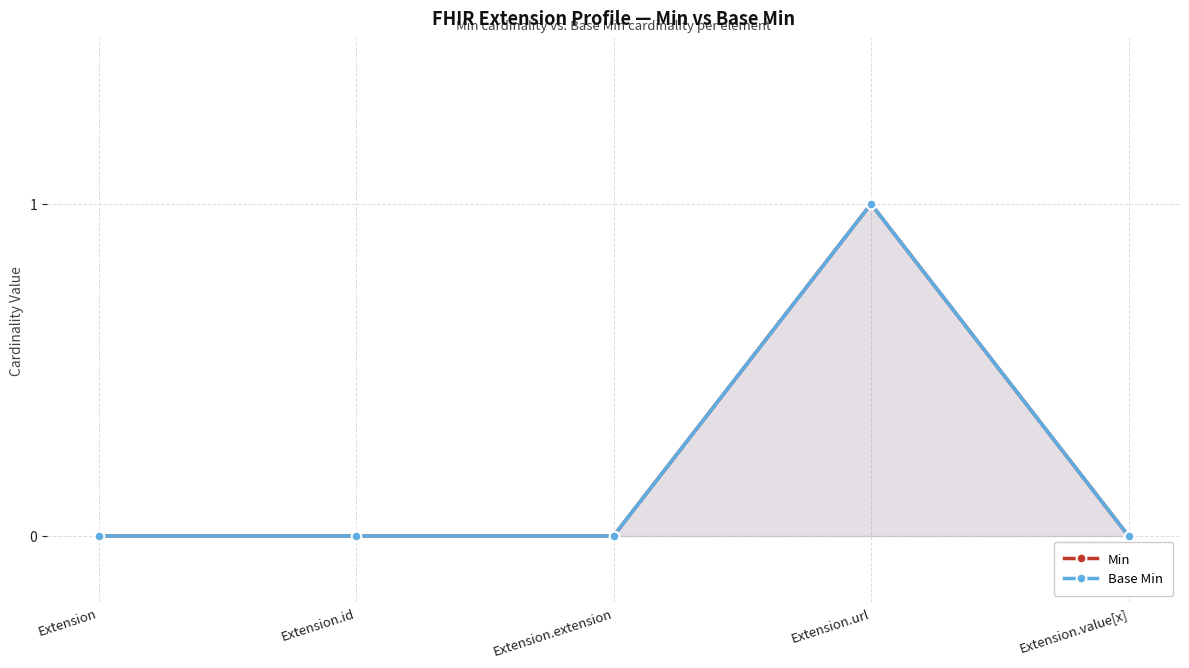

Which has a higher value, Extension.extension or Extension?

Extension.extension